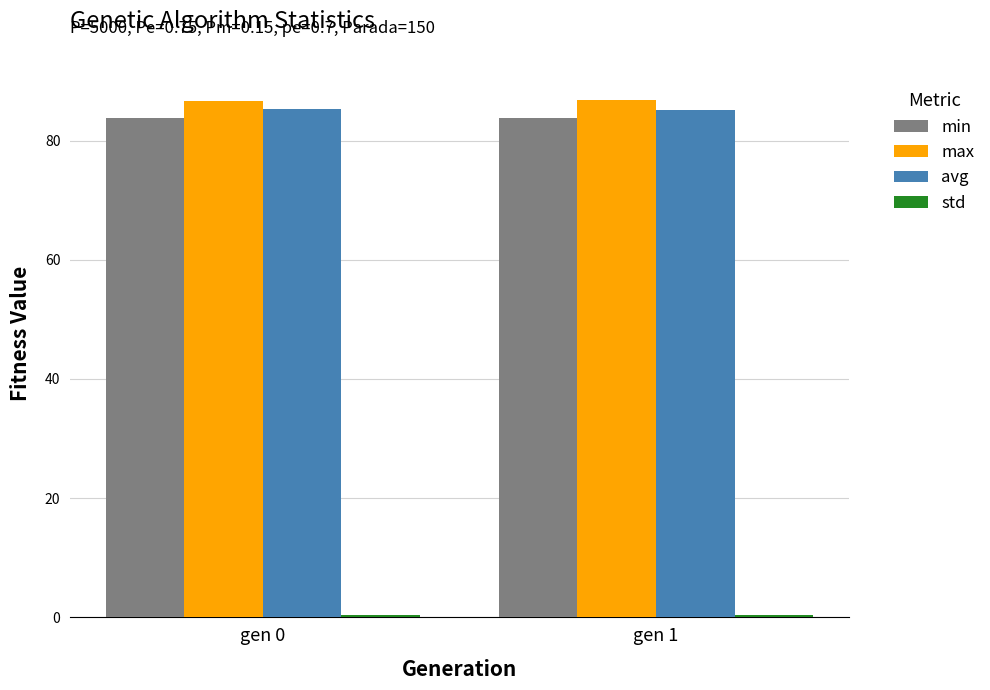

What is the value of the avg bar at the 2nd from the left?

85.1